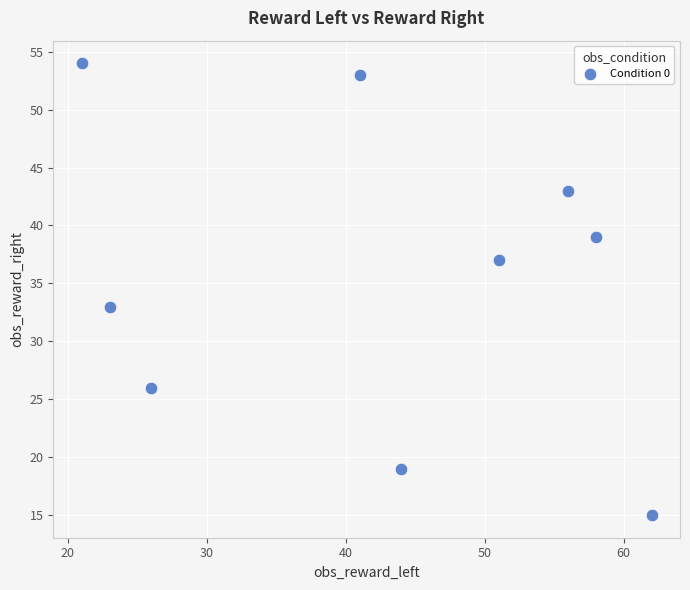

What Y value in the scatter plot is closest to 34?

33